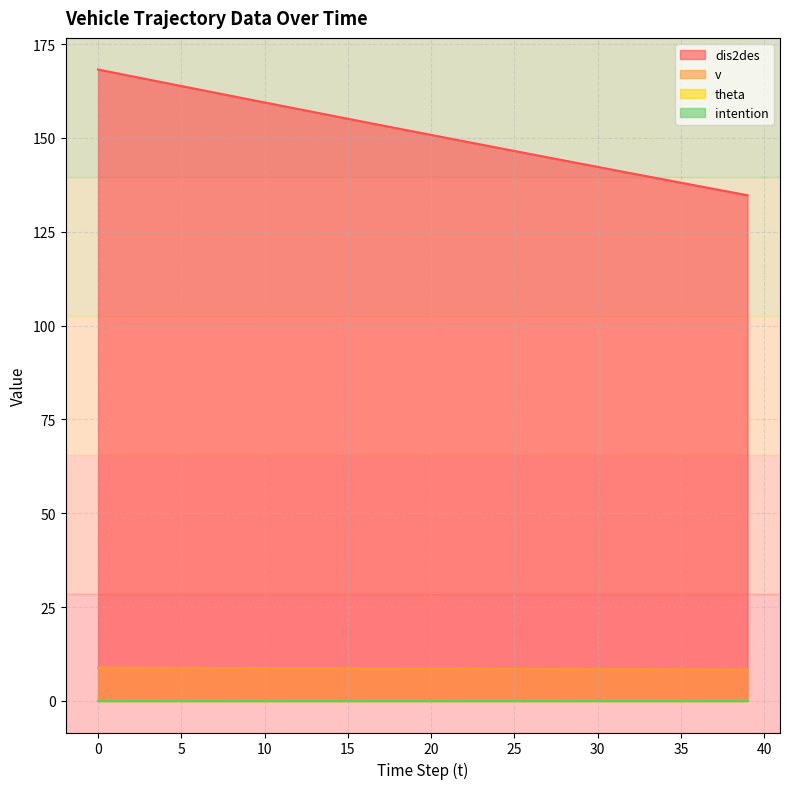

What is the difference between the maximum and minimum values in the dis2des series?

33.5